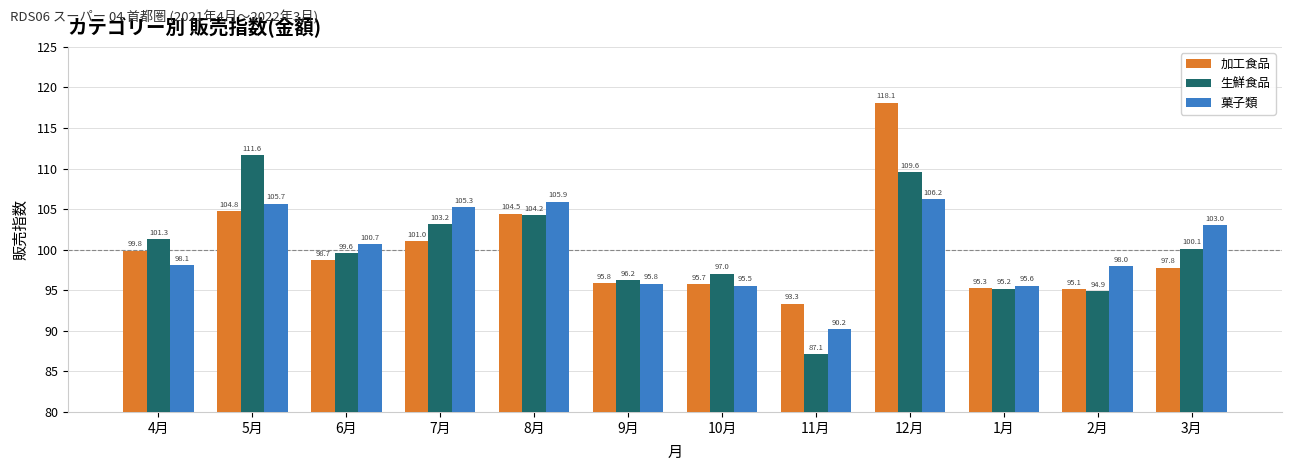

Is it true that 加工食品 equals 95.8 at 9月?

True